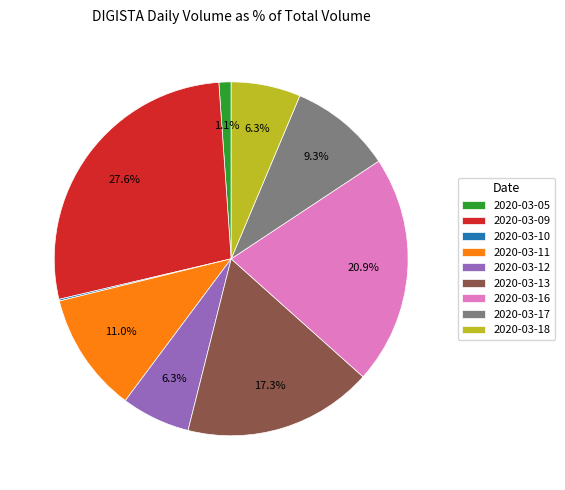

What is the total percentage of 2020-03-13 and 2020-03-16?

38.2%